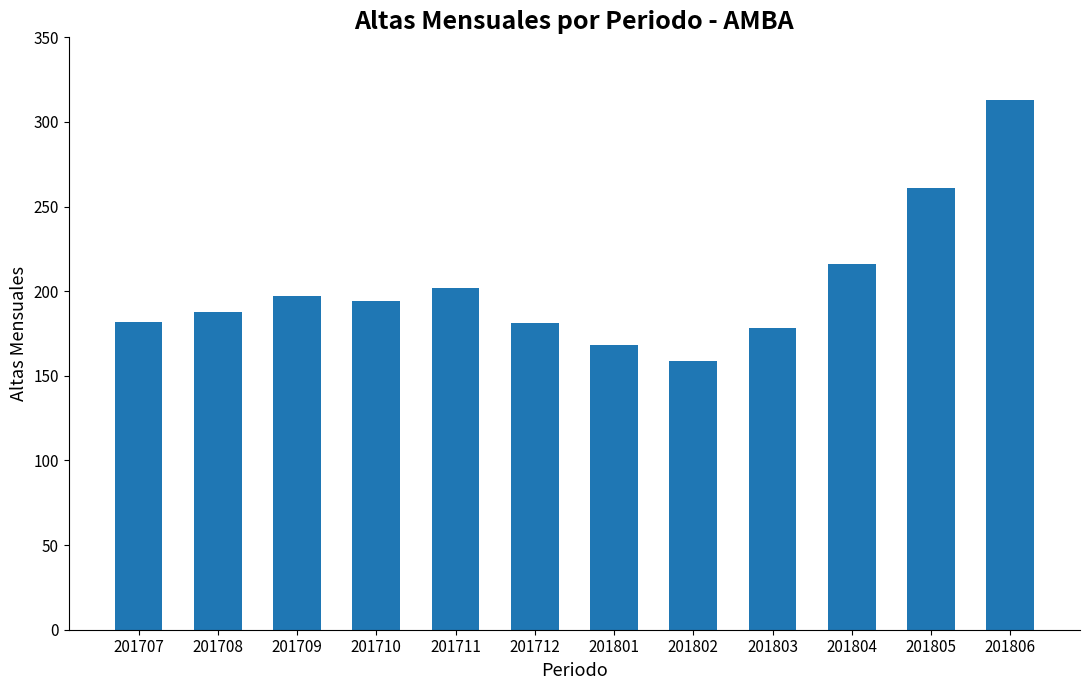

The chart shows a value of 178 at 201803. True or false?

True